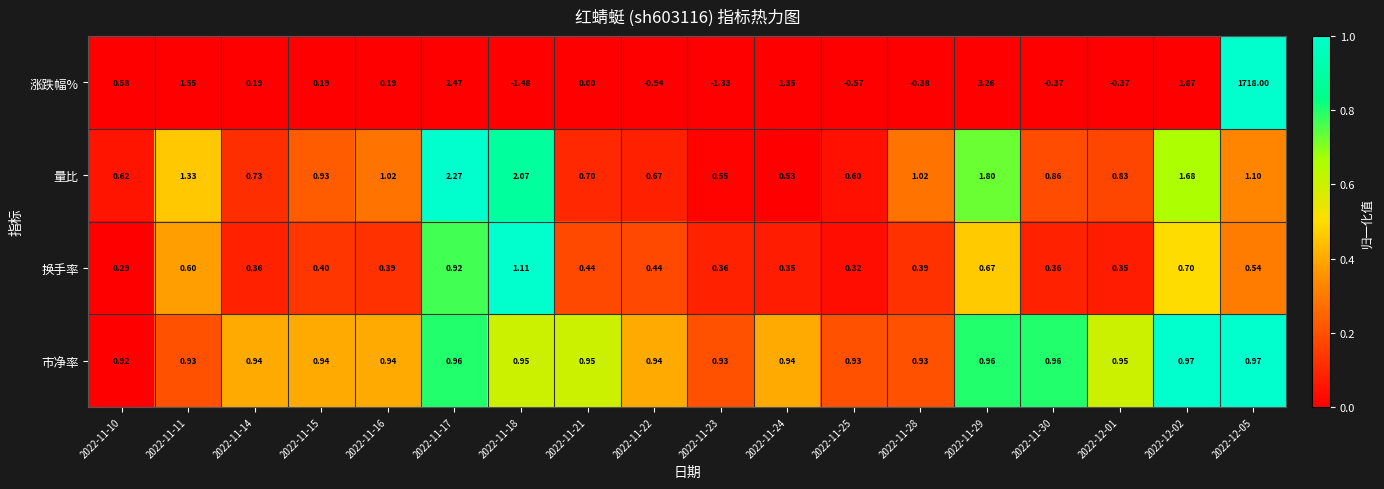

Which series changed the most between 2022-11-14 and 2022-12-02?

涨跌幅%